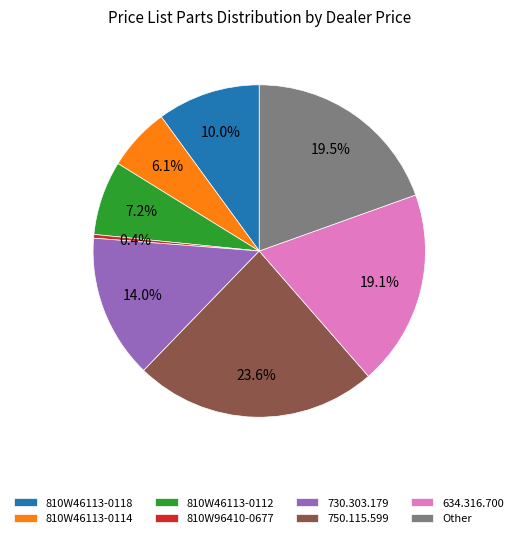

Does 810W46113-0112 represent more than half of the total?

No